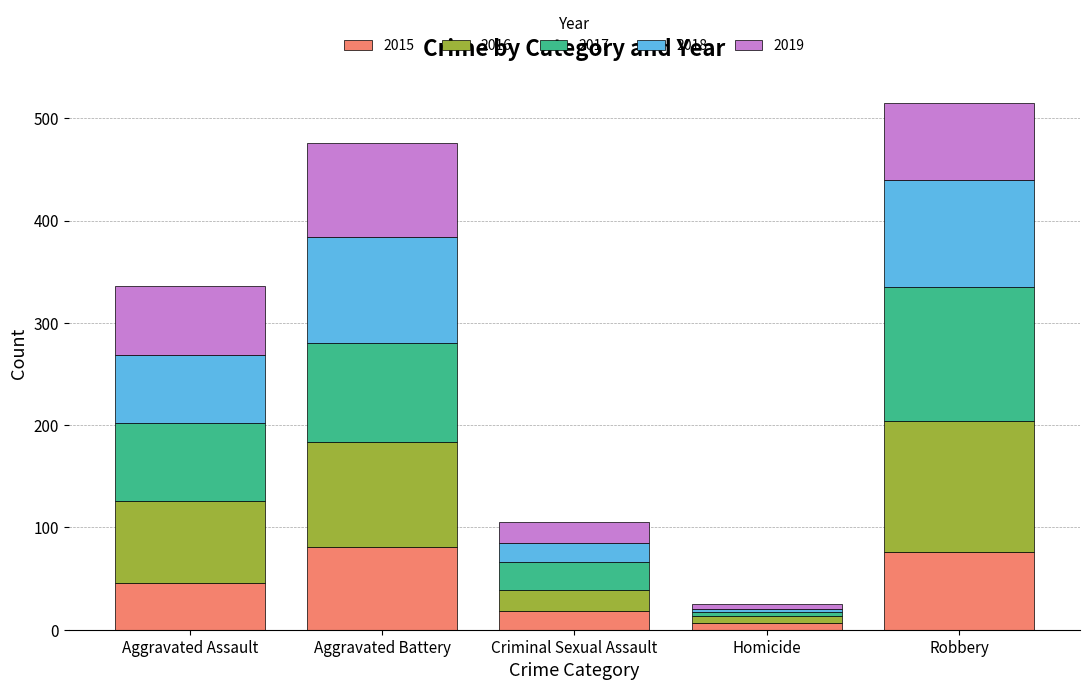

Is it true that 2015 equals 42 at Robbery?

False